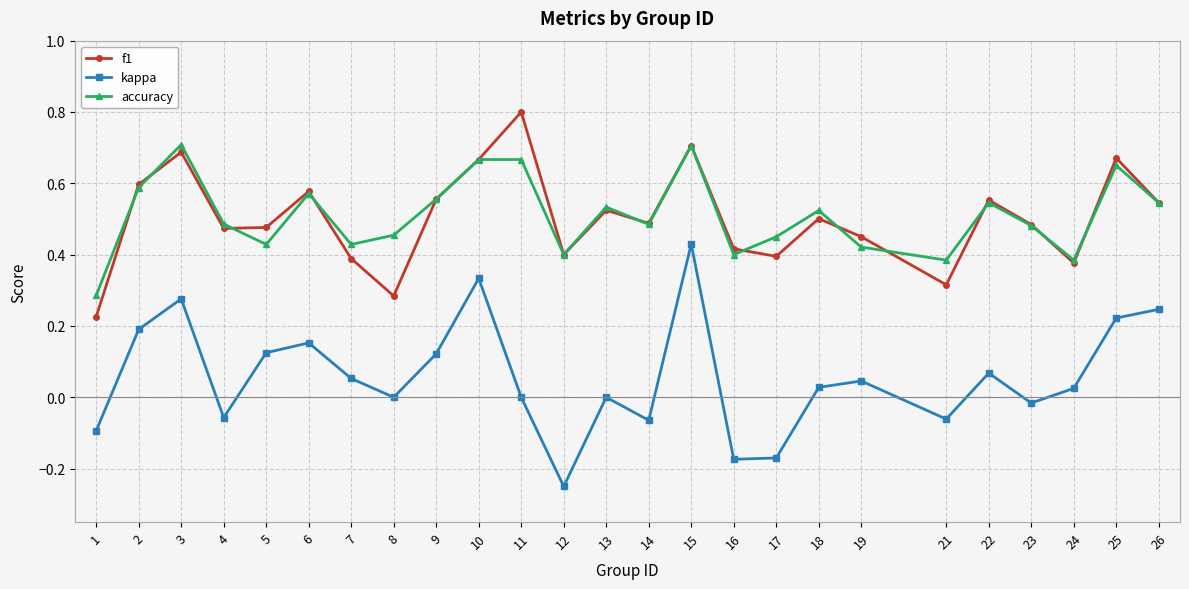

At which category does the chart reach its peak across all series?

11